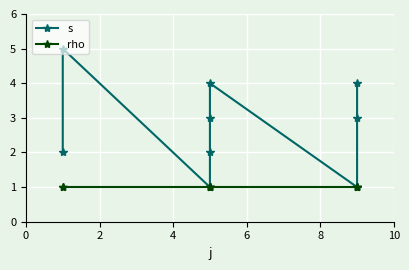

Reading left to right, what are all the values shown in this chart?

s: 2	5	1	2	3	4	1	3	4
rho: 1	1	1	1	1	1	1	1	1